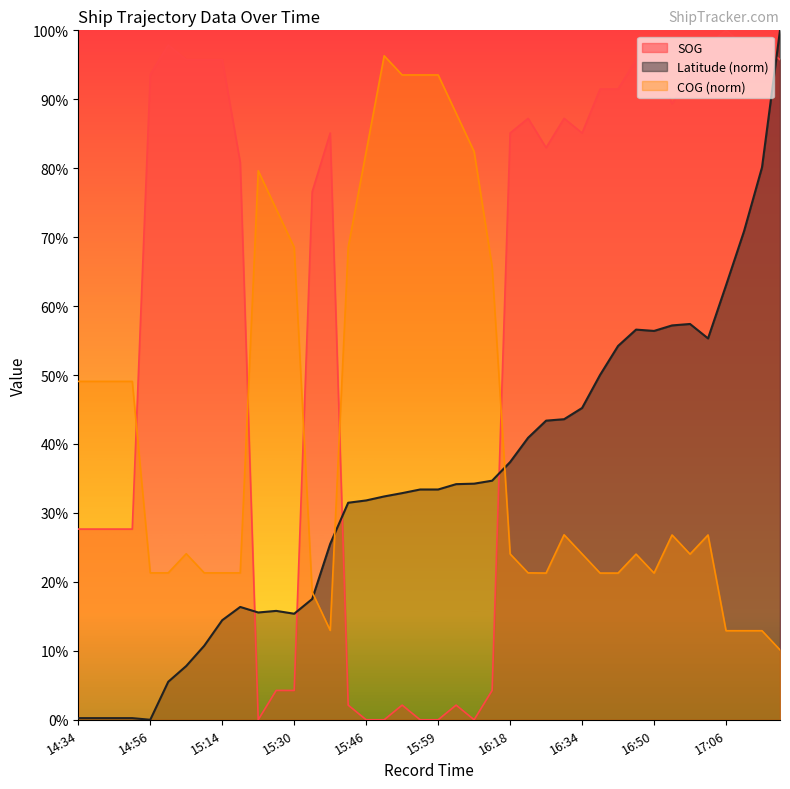

What is the spread (max minus min) of values at 14:34?

48.8